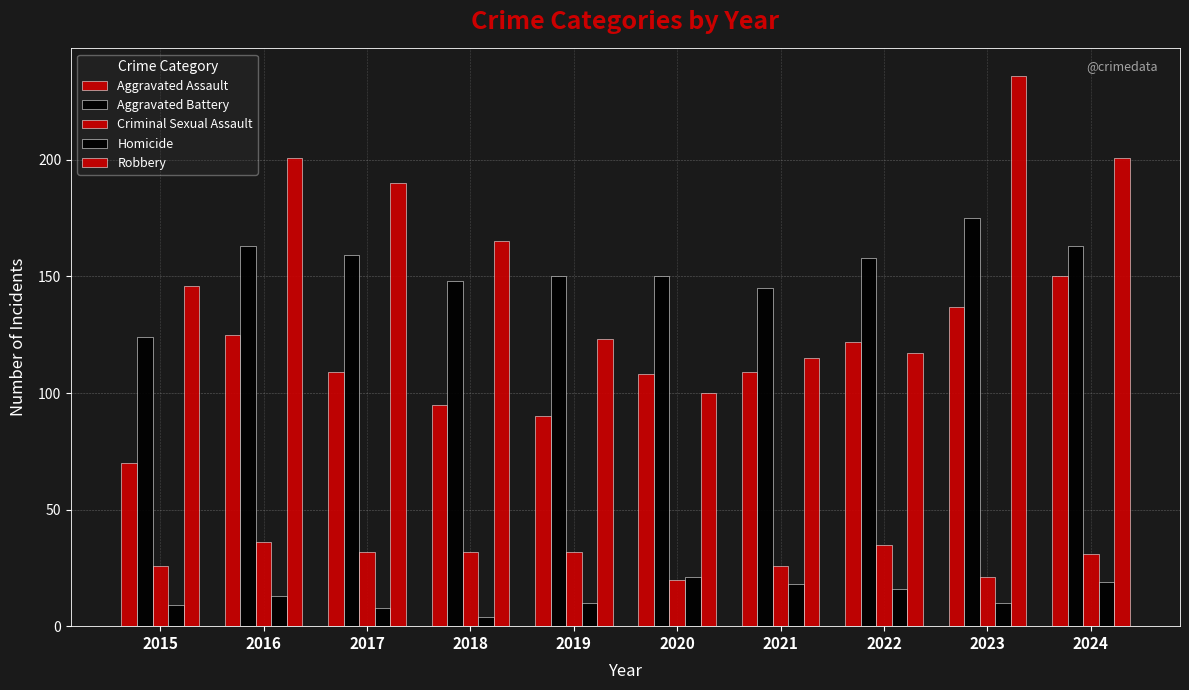

At which category is the sum across all series the highest?

2023